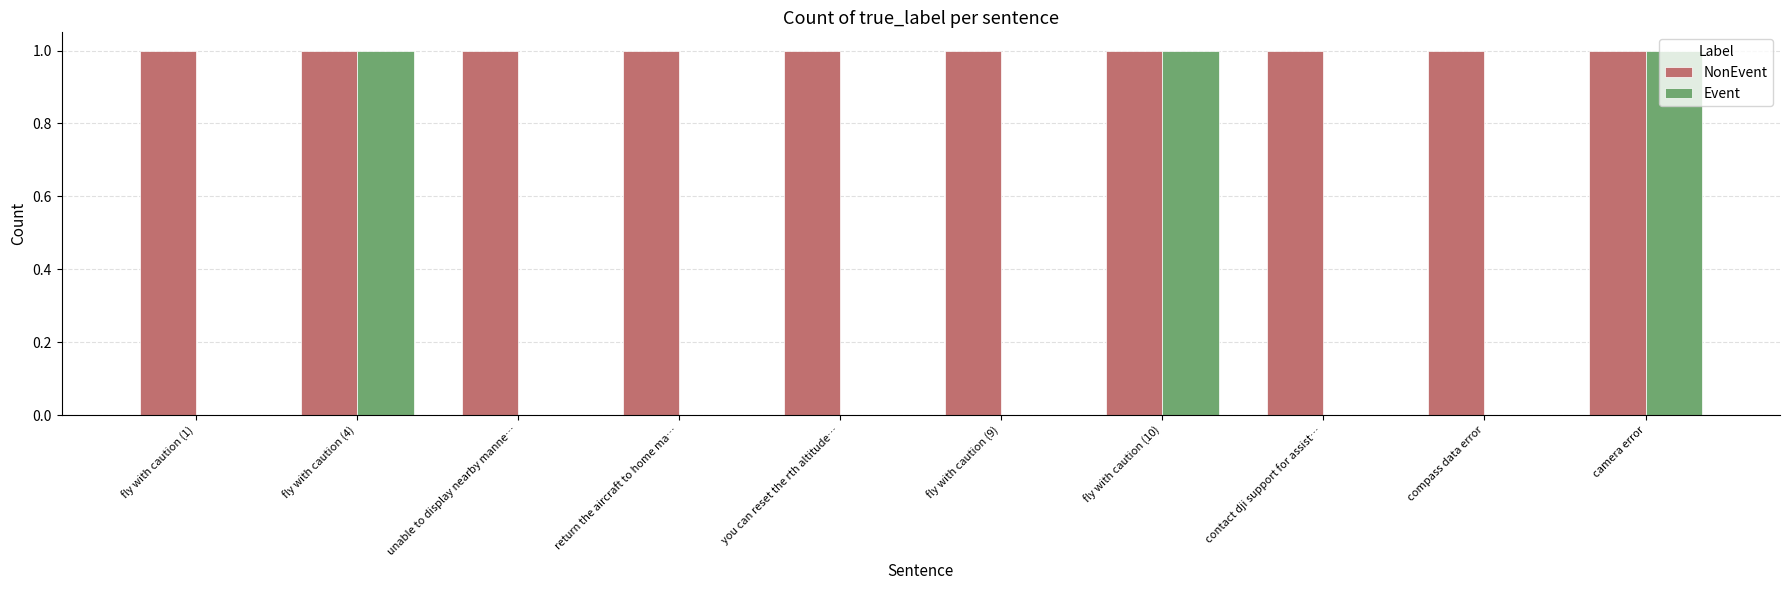

The value of NonEvent at unable to display nearby manne… is 1. True or false?

True